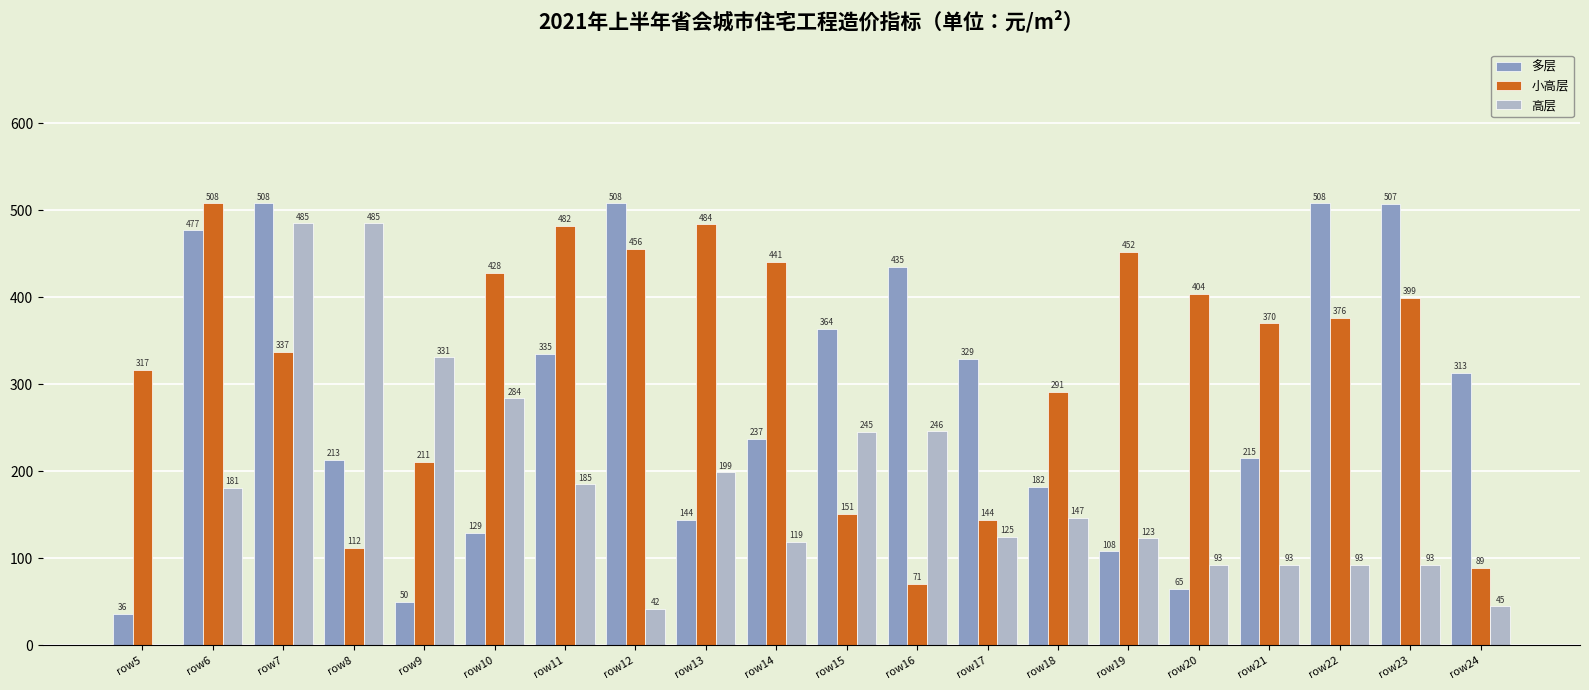

The 高层 series shows 835 at row7. True or false?

False